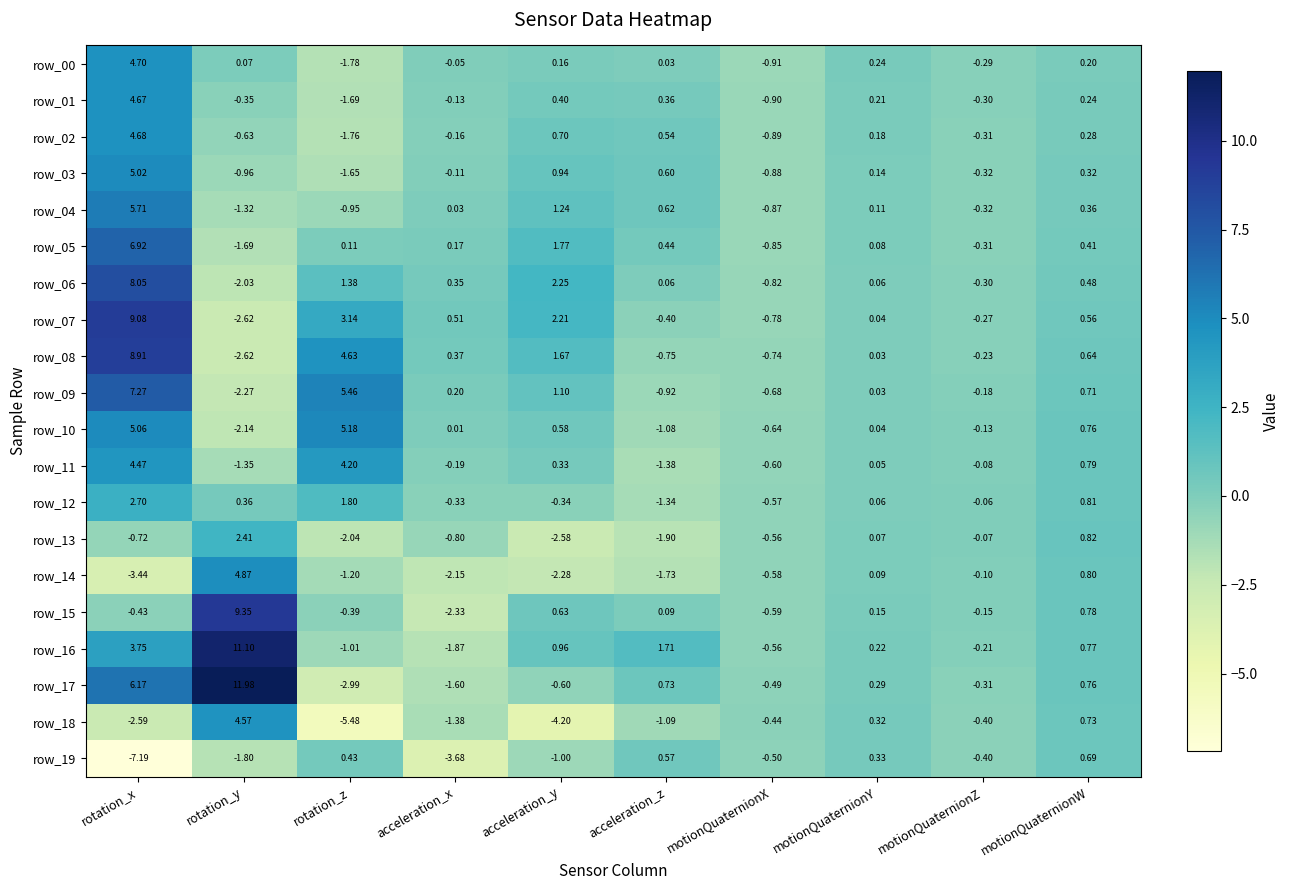

Which series has the largest range (max minus min)?

row_17